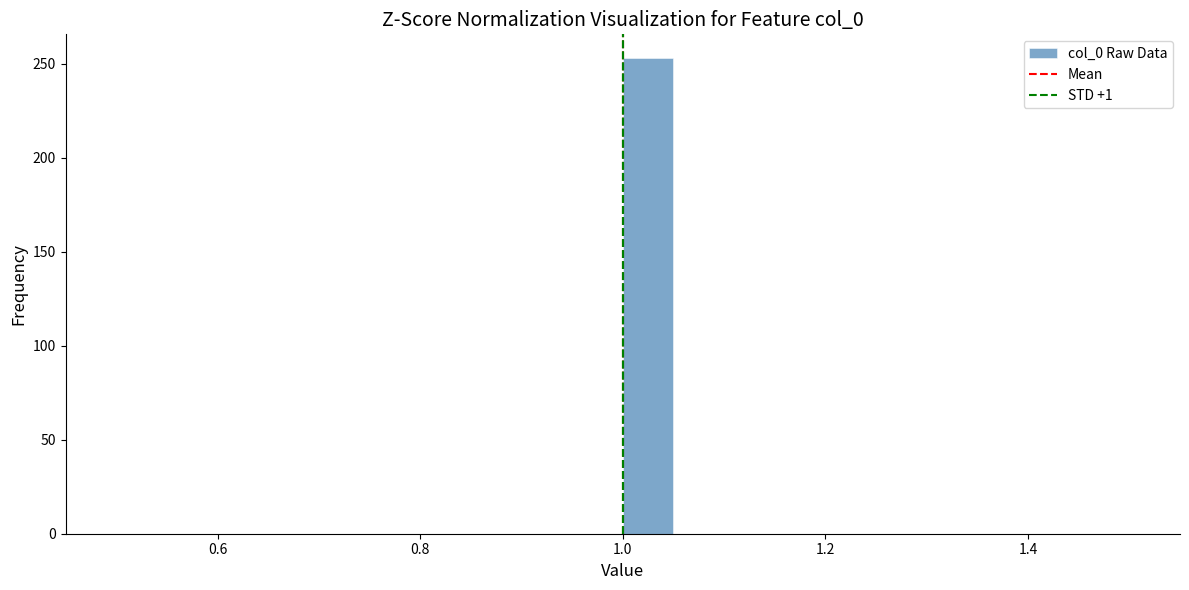

Around what value on the x-axis is the tallest bar? Give the approximate position of its centre, as read against the axis.

1.02